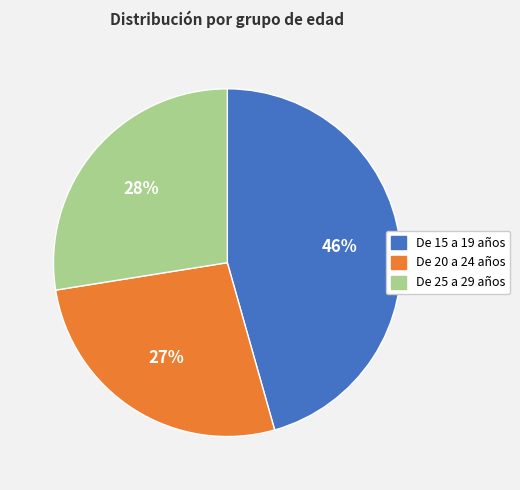

Count the number of slices in the pie.

3